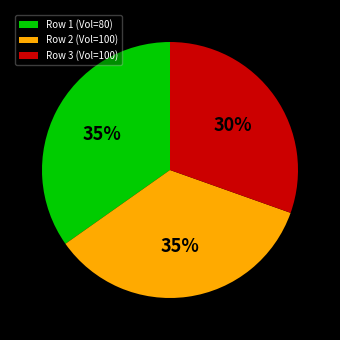

What percentage is the Row 2 (Vol=100) slice, to the nearest percent?

35%